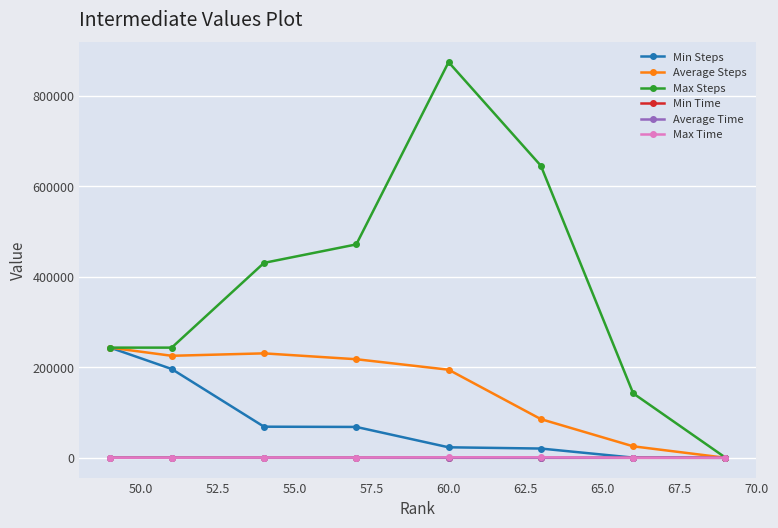

What is the difference between the maximum and minimum values in the Max Time series?

1191.4